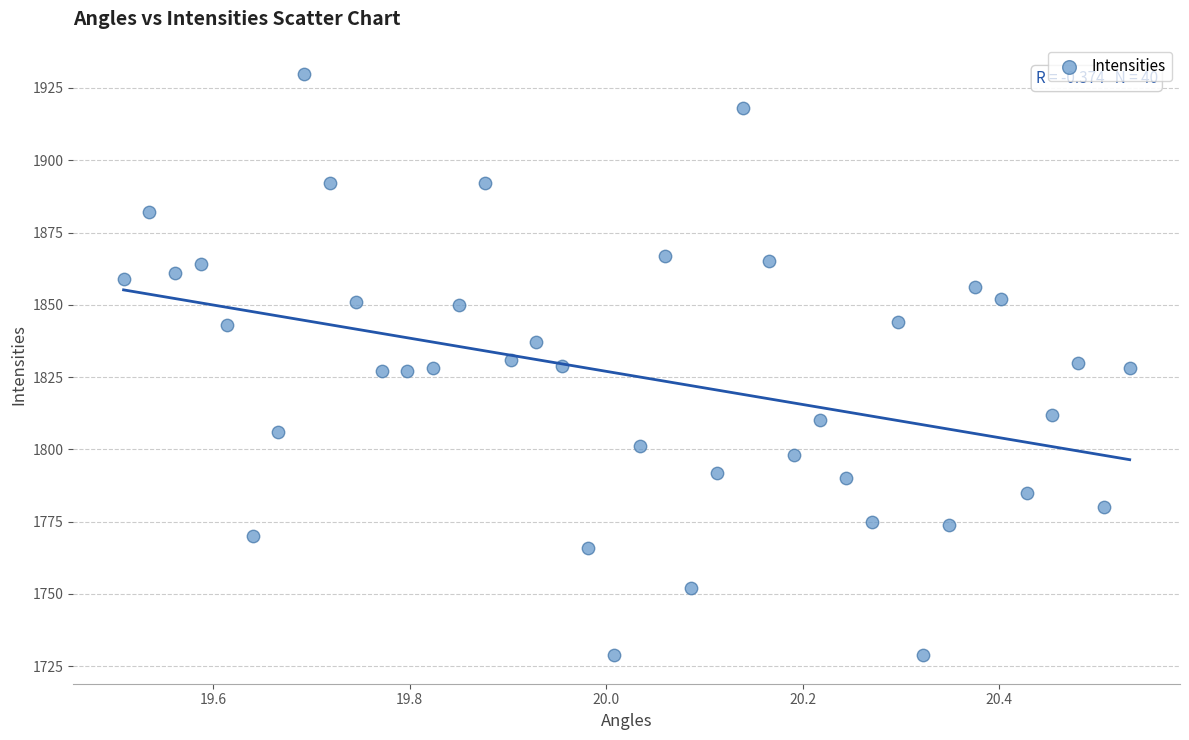

What is the range of Y values (max minus min)?

201